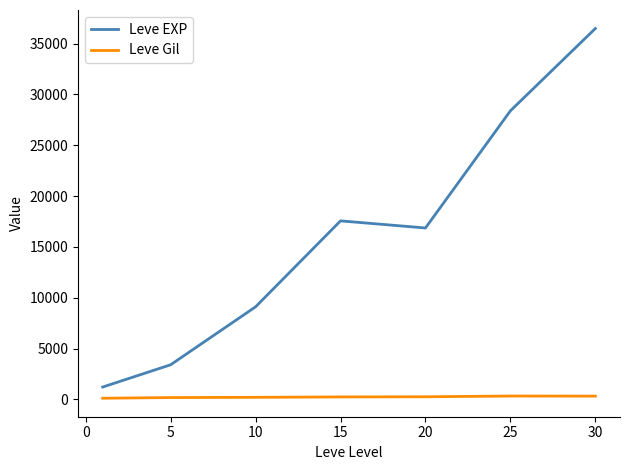

What is the difference between the maximum and minimum values in the Leve EXP series?

35279.2